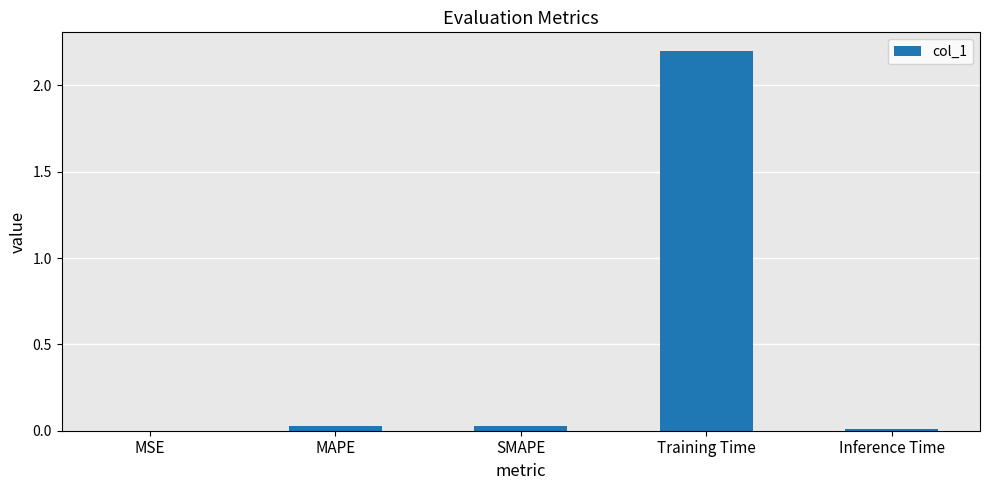

Is it true that the value at MSE is 0.0?

True